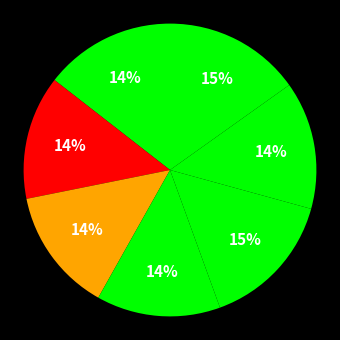

Count the number of slices in the pie.

7